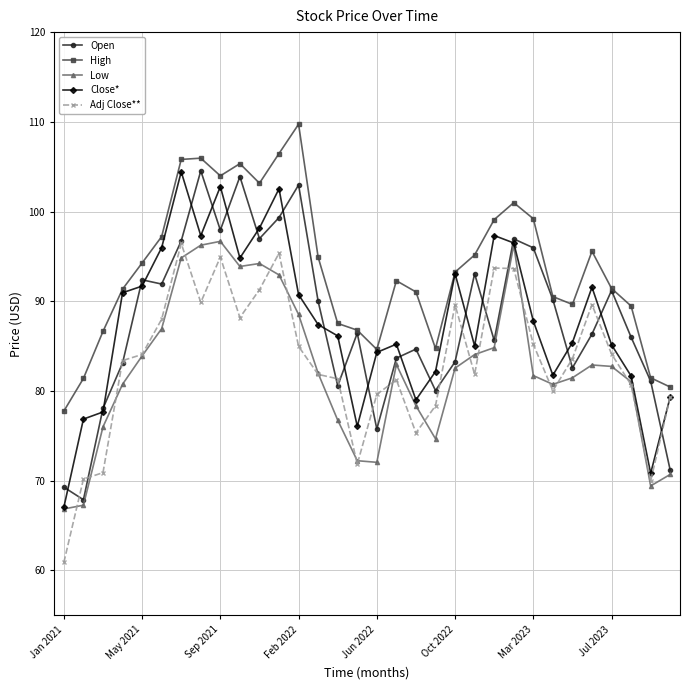

What is the smallest value displayed?

60.9